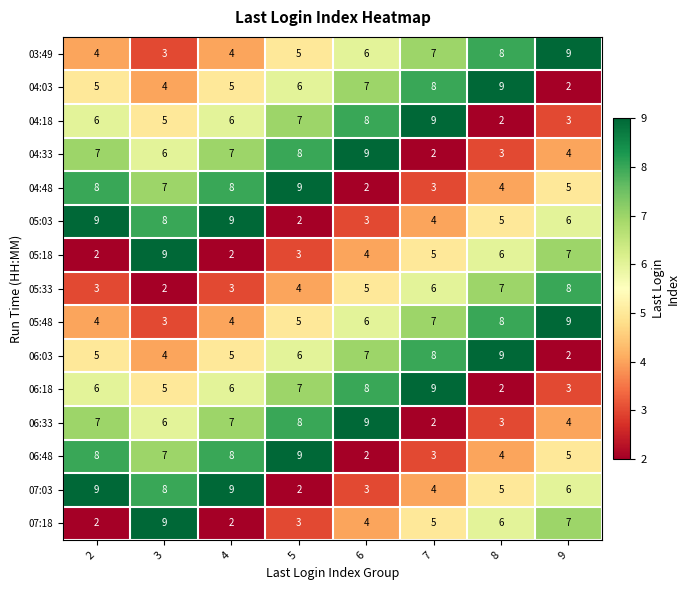

At how many categories does at least one series exceed 8?

8